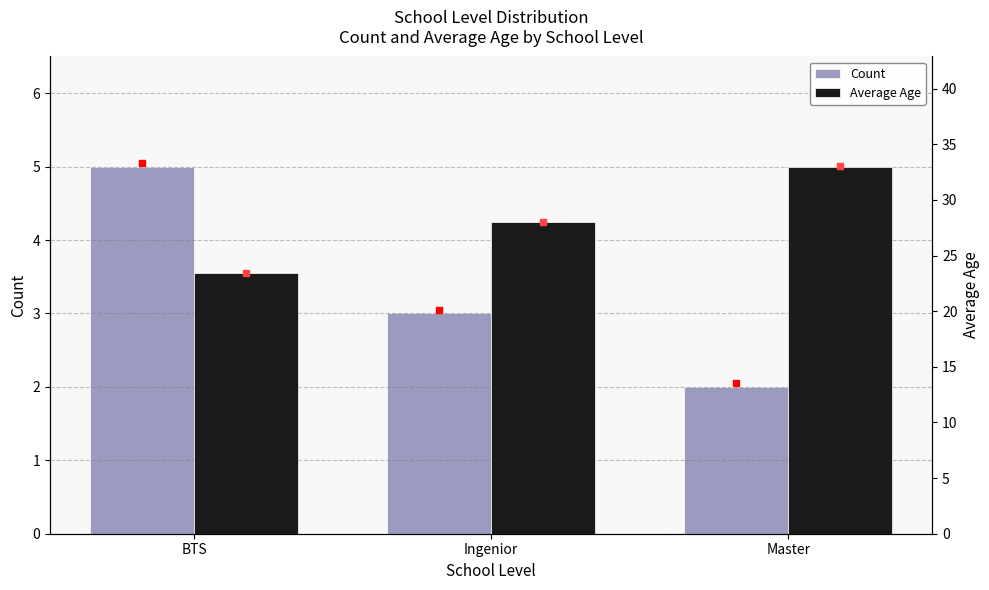

What is the difference between the maximum and minimum values in the Average Age series?

9.6